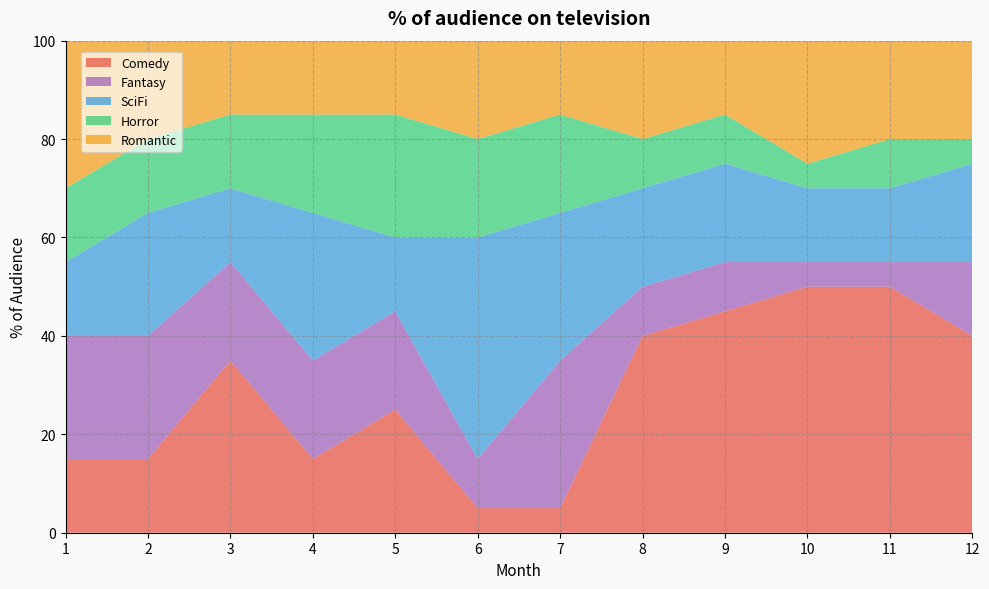

Reading left to right, transcribe all the data shown in this chart.

Comedy: 15	15	35	15	25	5	5	40	45	50	50	40
Fantasy: 25	25	20	20	20	10	30	10	10	5	5	15
SciFi: 15	25	15	30	15	45	30	20	20	15	15	20
Horror: 15	15	15	20	25	20	20	10	10	5	10	5
Romantic: 30	20	15	15	15	20	15	20	15	25	20	20